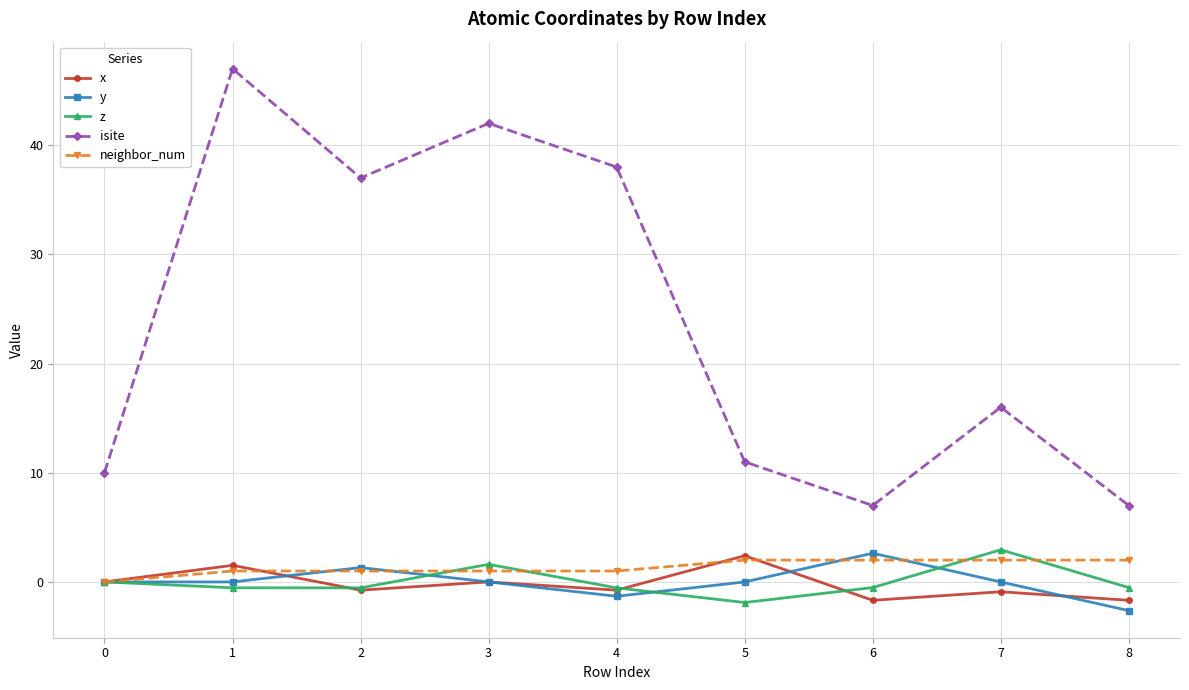

Count the number of categories in the chart.

9